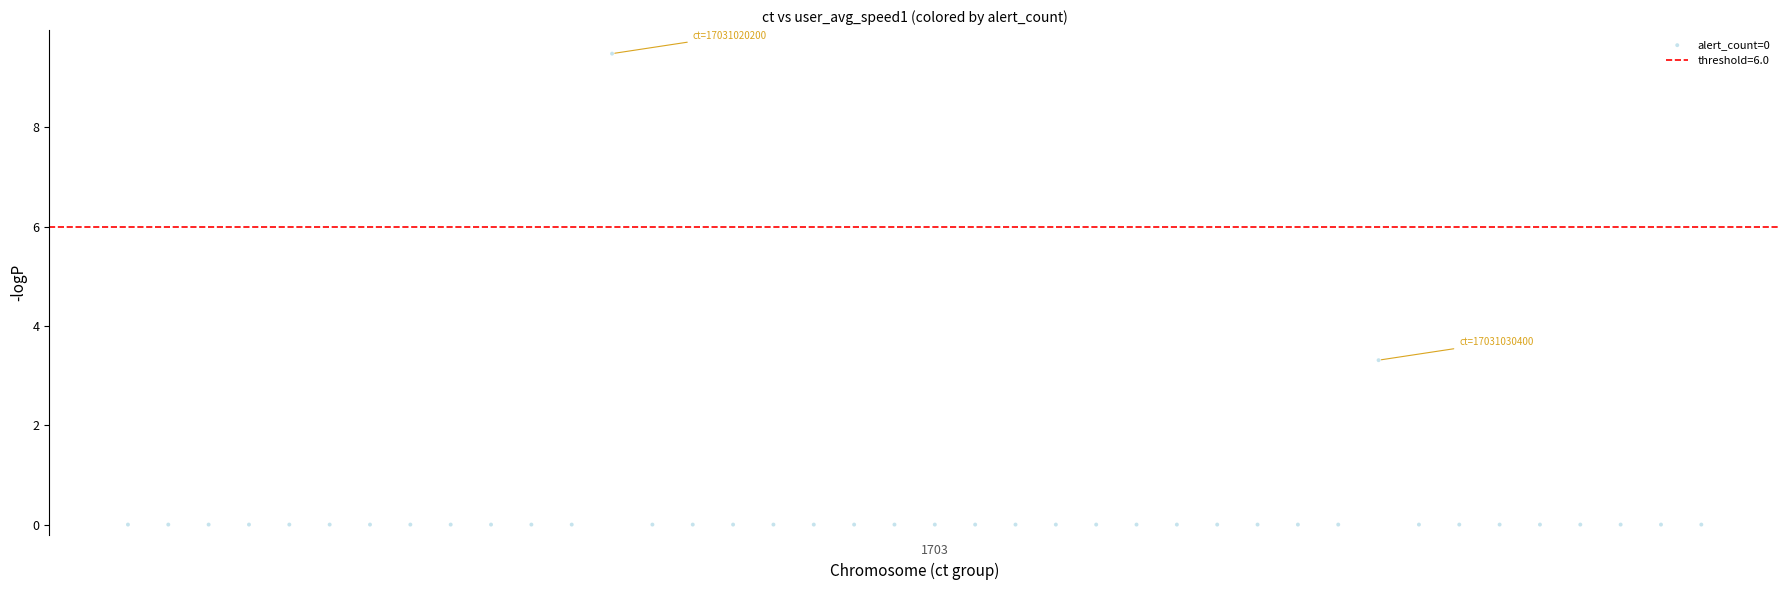

What is the range of Y values (max minus min)?

9.5